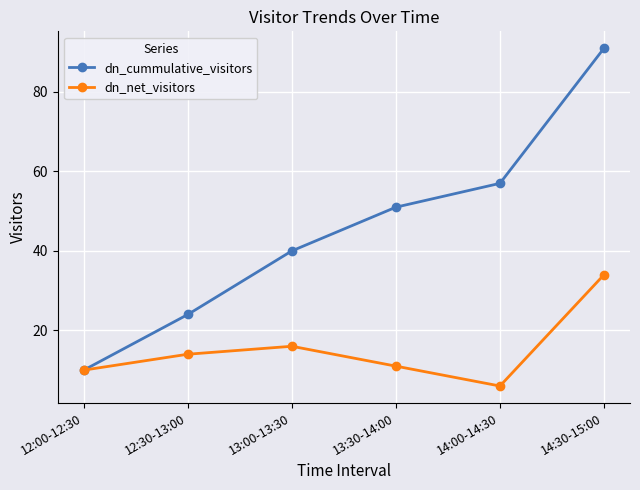

The dn_net_visitors series shows 6 at 14:00-14:30. True or false?

True